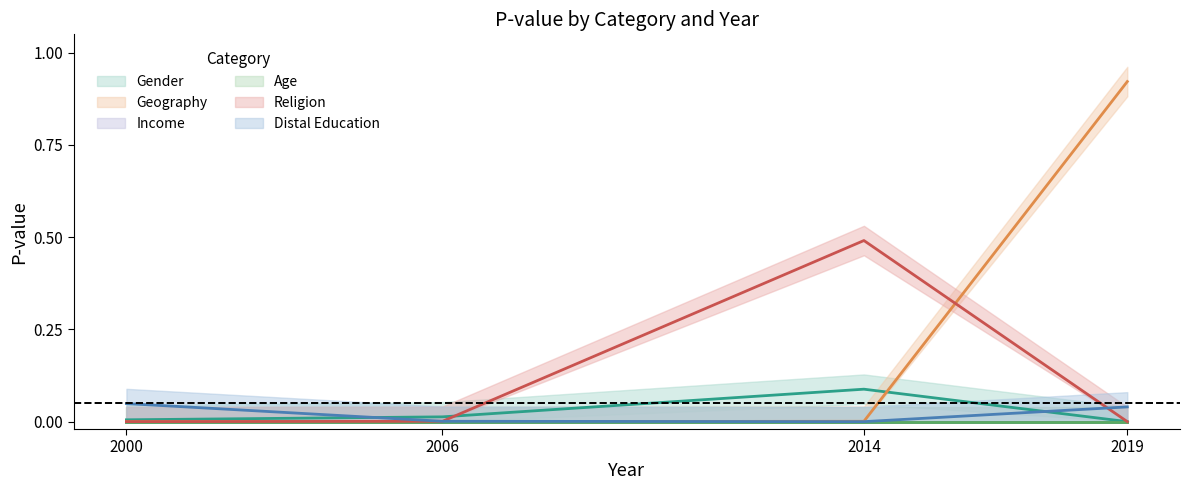

What is the maximum value for Religion?

0.5